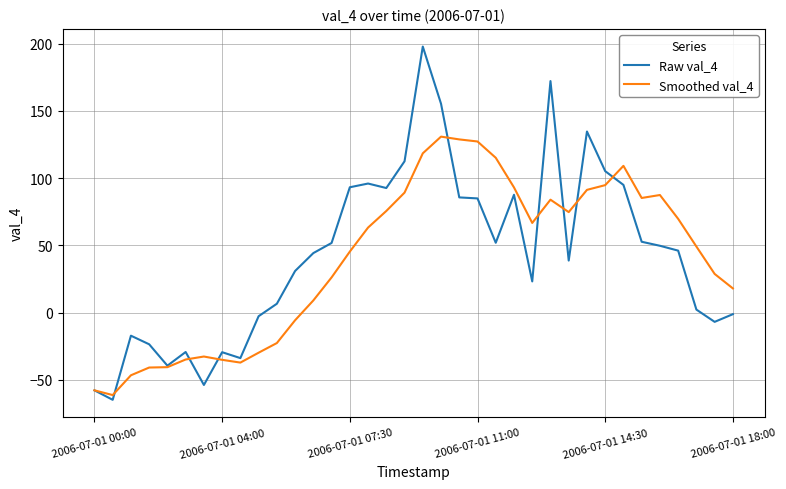

What is the maximum value for Smoothed val_4?

130.9